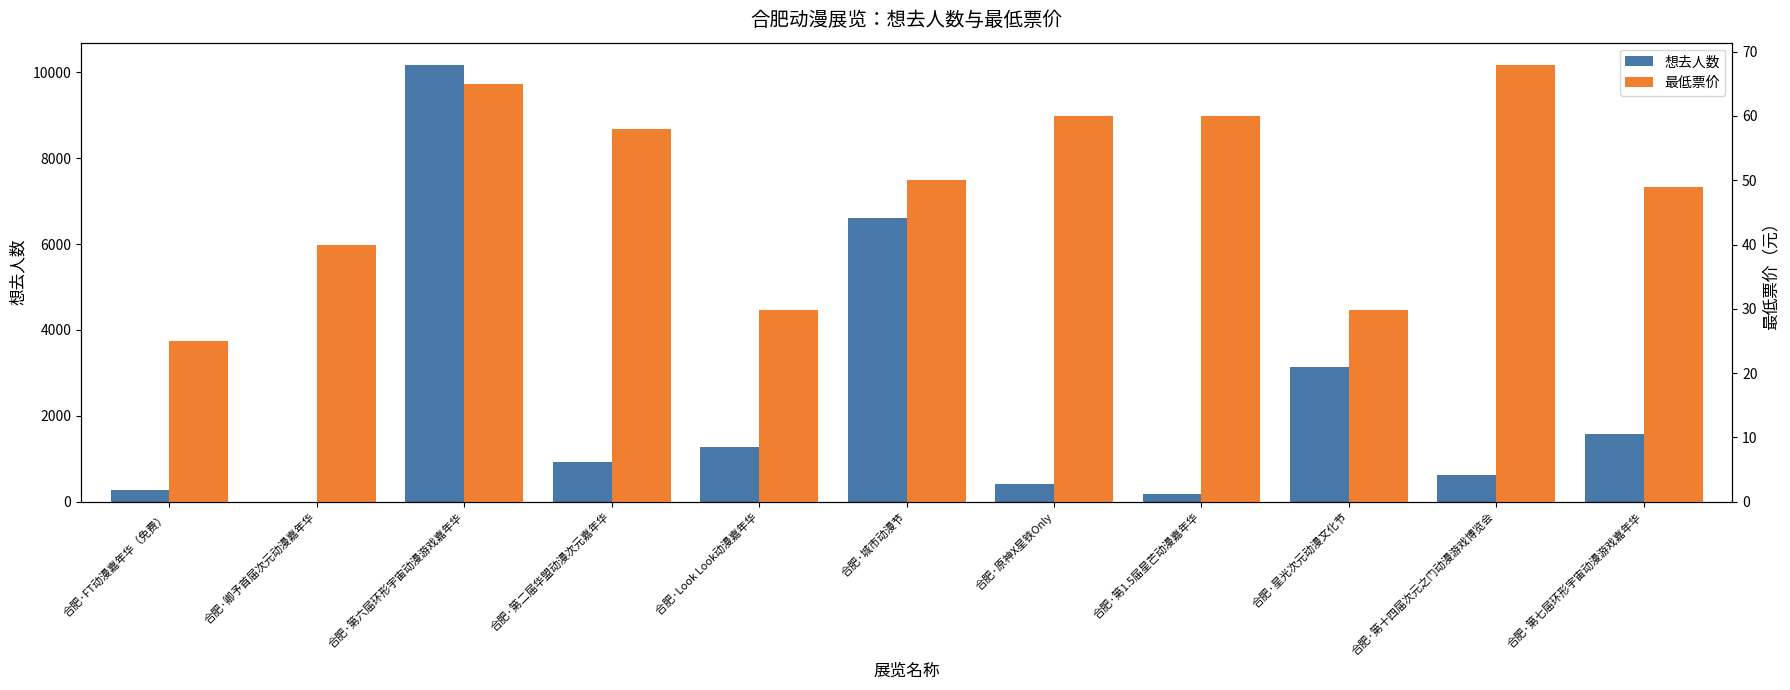

What is the label of the 6th bar from the right?

合肥·城市动漫节